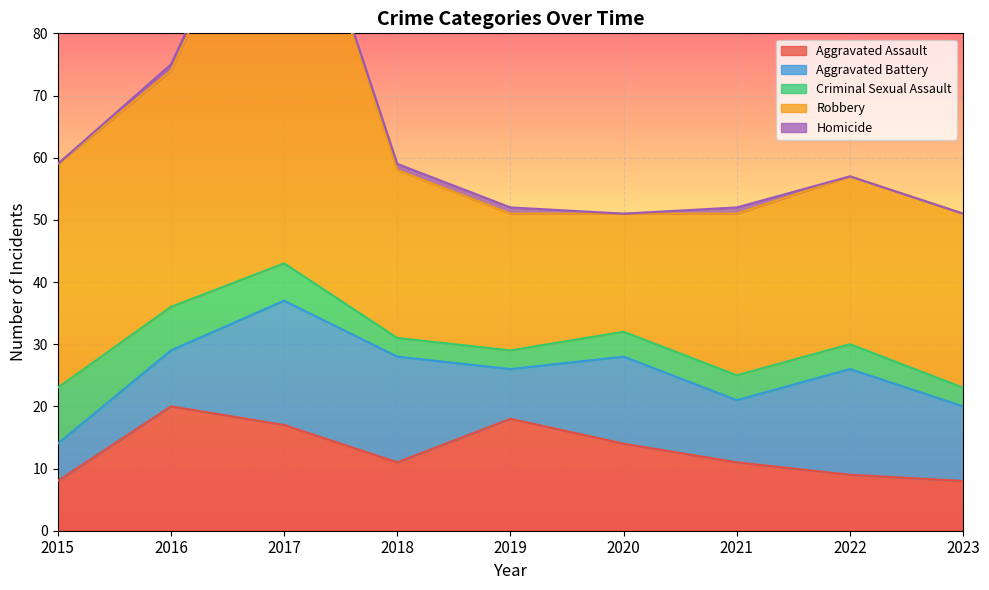

How many data points does each series have?

9